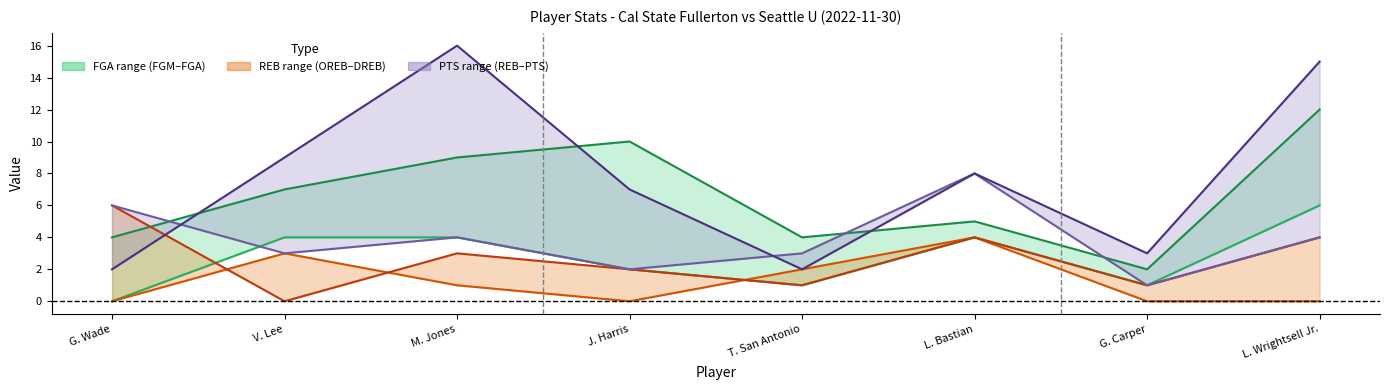

What is the label of the 7th point from the right?

V. Lee